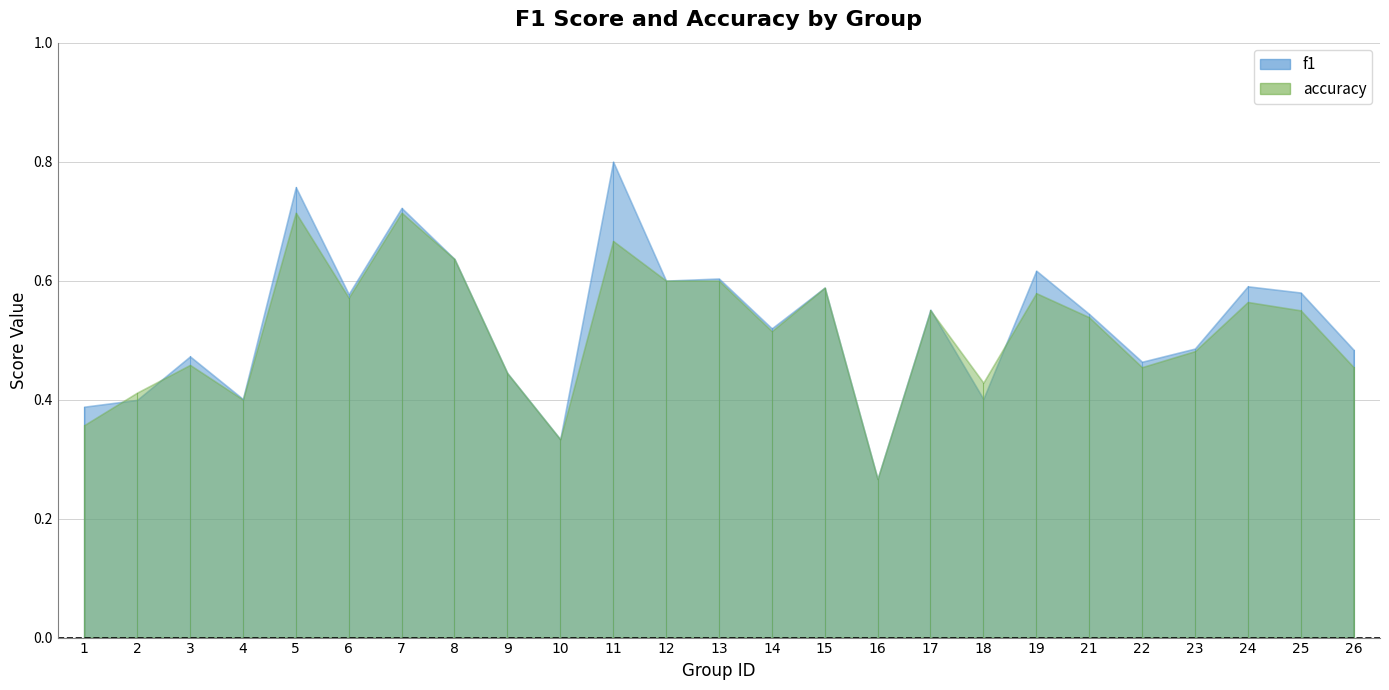

Does the chart have visible grid lines?

Yes